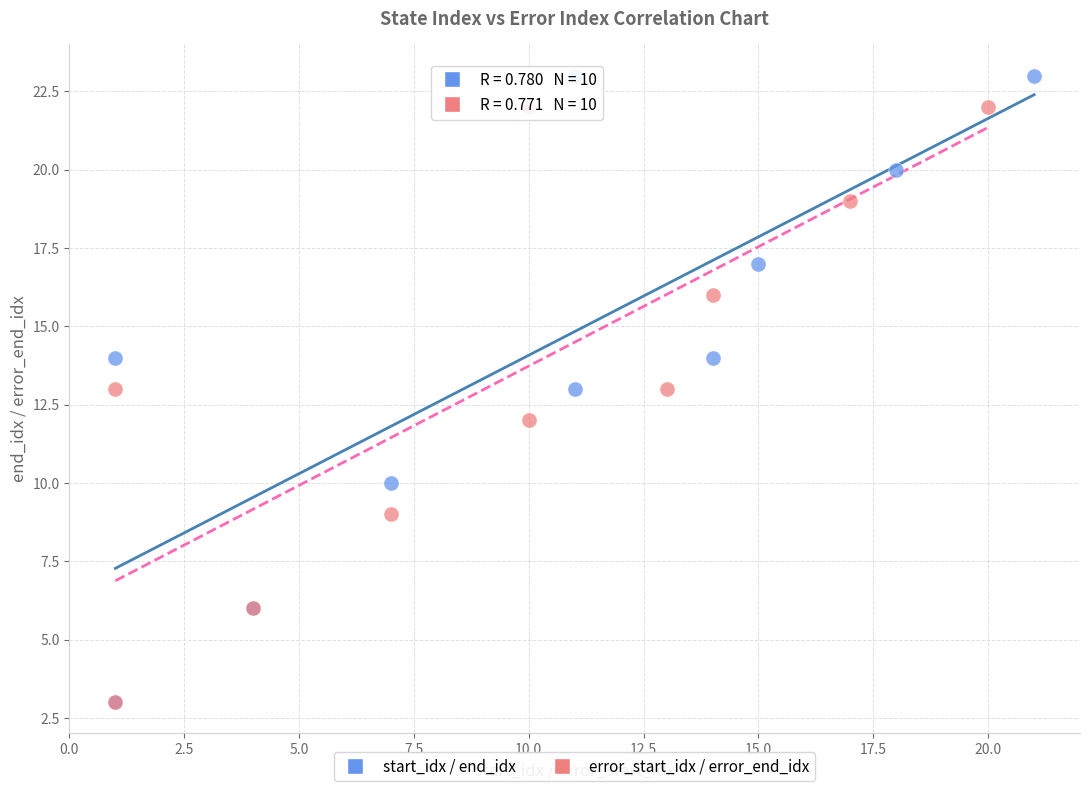

Which series contains the highest Y value?

start_idx / end_idx